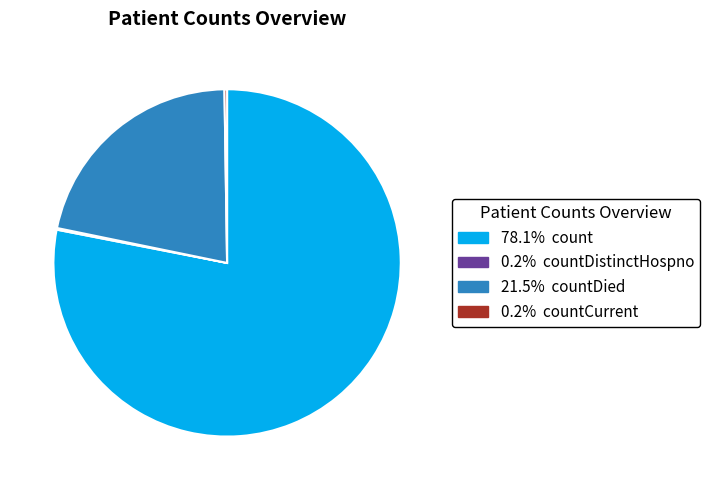

Is there any slice that represents more than half of the pie?

Yes